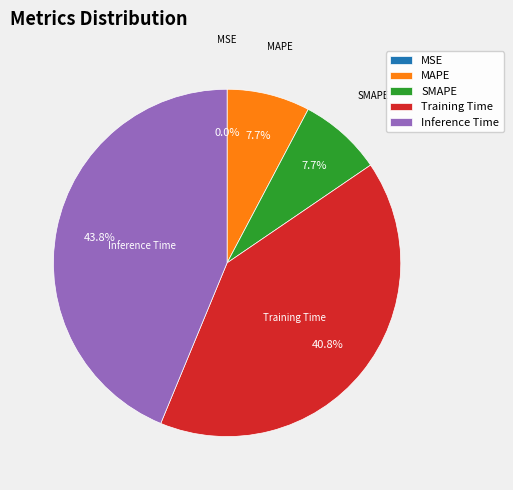

To the nearest percent, what is the difference between the MAPE and Training Time slice percentages?

33%